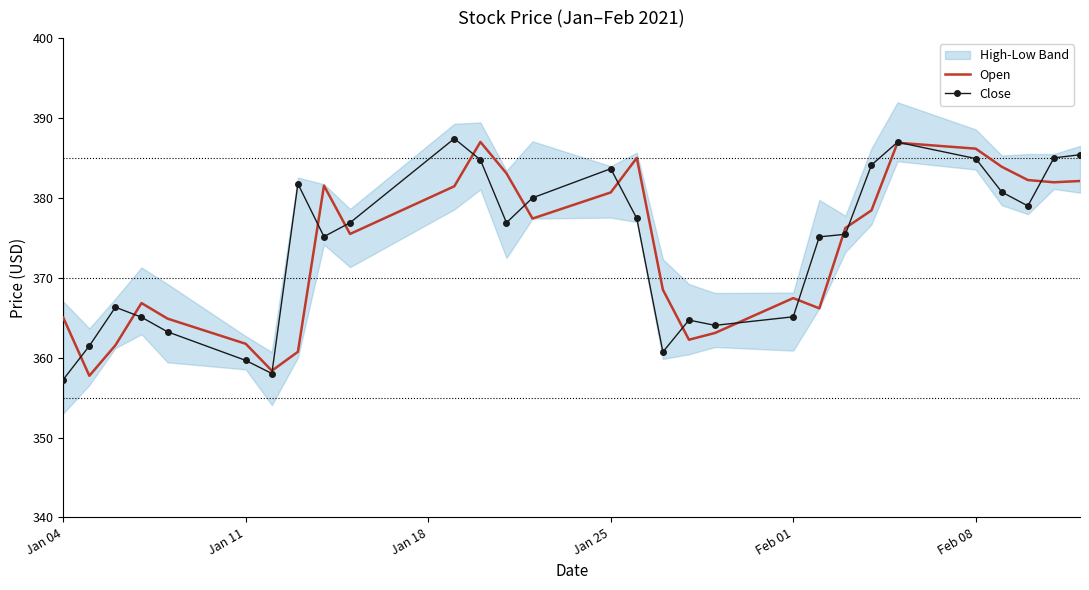

How many values in the Open series exceed 376?

15